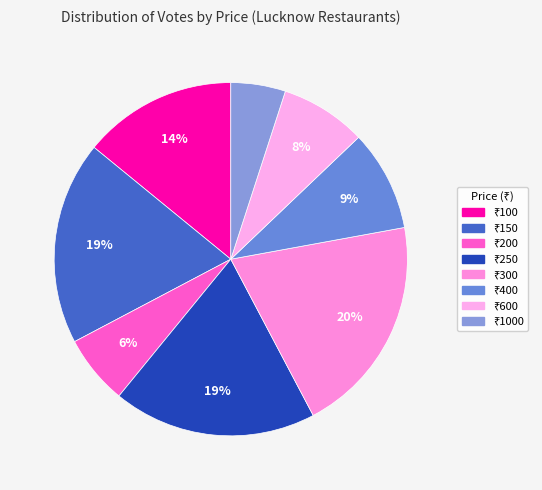

Count the number of slices in the pie.

8